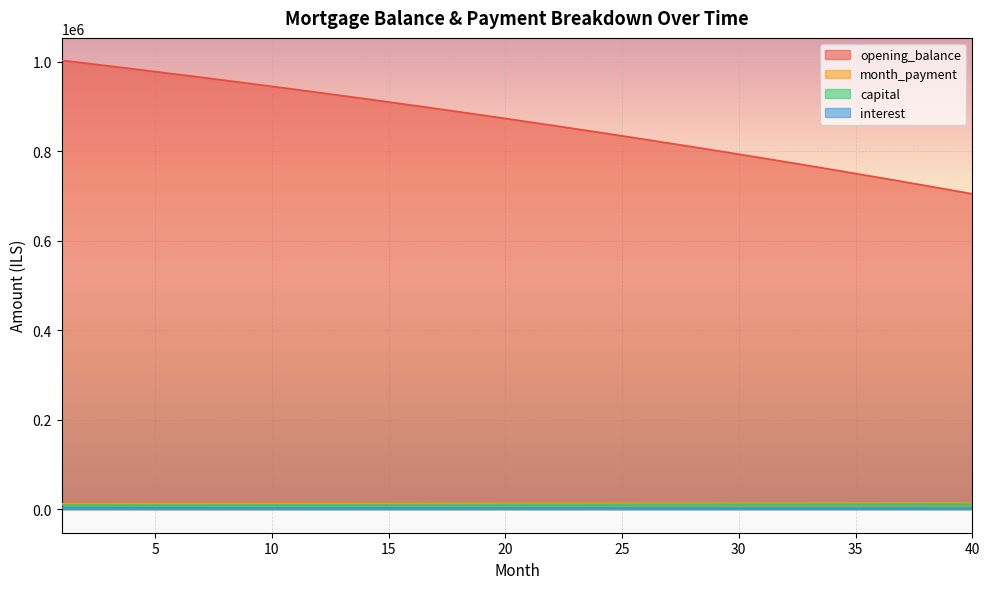

The capital series shows 10070.1 at 19. True or false?

True